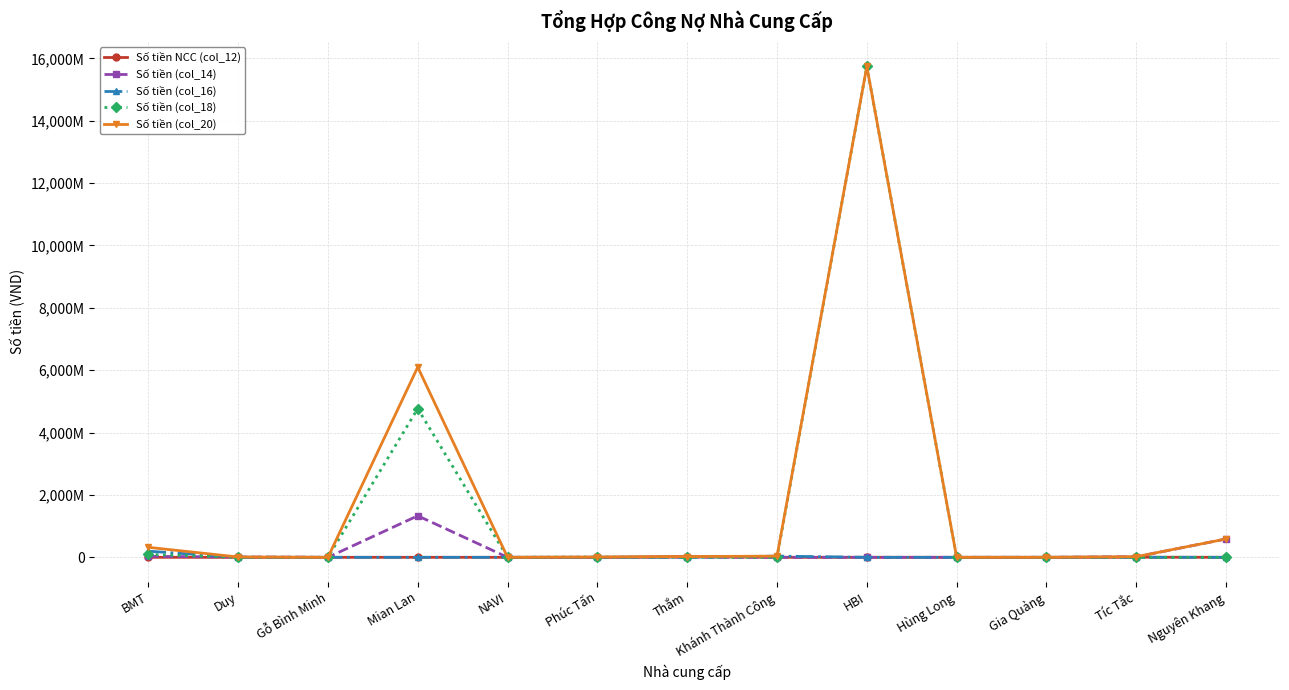

What are all the series names shown in the legend?

Số tiền NCC (col_12), Số tiền (col_14), Số tiền (col_16), Số tiền (col_18), Số tiền (col_20)